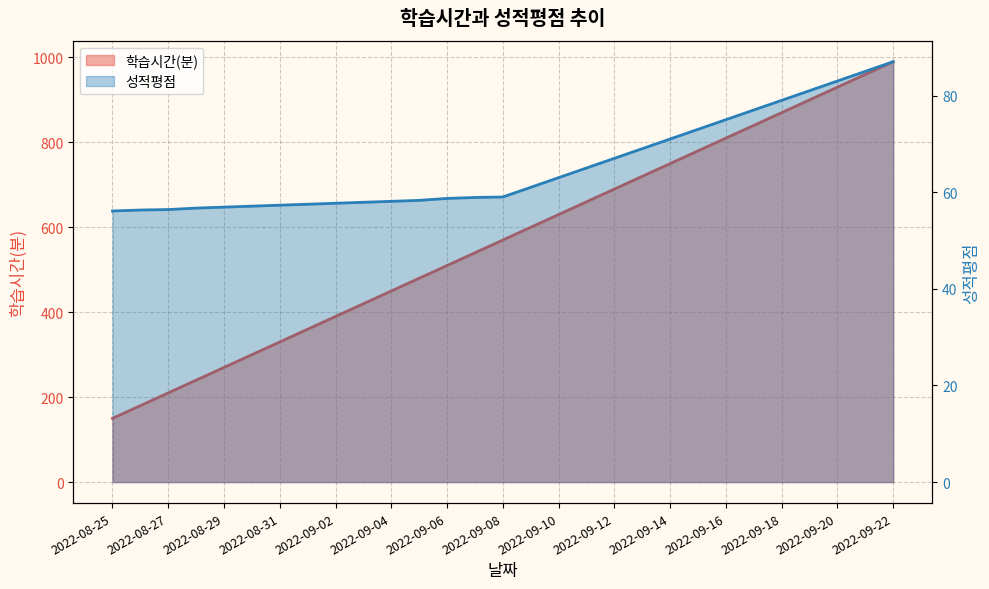

True or false: 성적평점 and 학습시간(분) intersect in this chart.

False